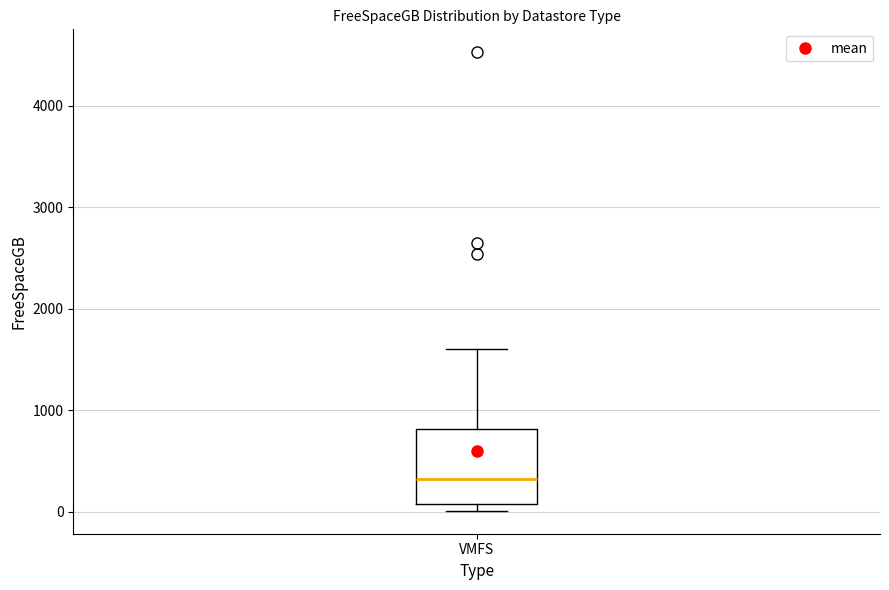

Transcribe this box plot: give where the median line is, the range the box spans, and where the two whiskers end, as read against the y-axis. The values are not printed on the chart, so give them approximately, as read against the axis.

median 300, box 100 to 800, whiskers 0 to 1600